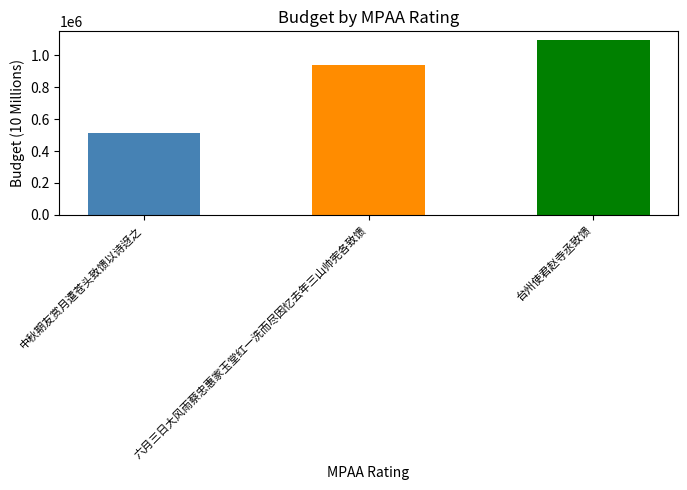

What is the change in value from 六月三日大风雨蔡忠惠家玉堂红一洗而尽因忆去年三山帅宪各致馈 to 台州使君赵寺丞致馈?

+155544